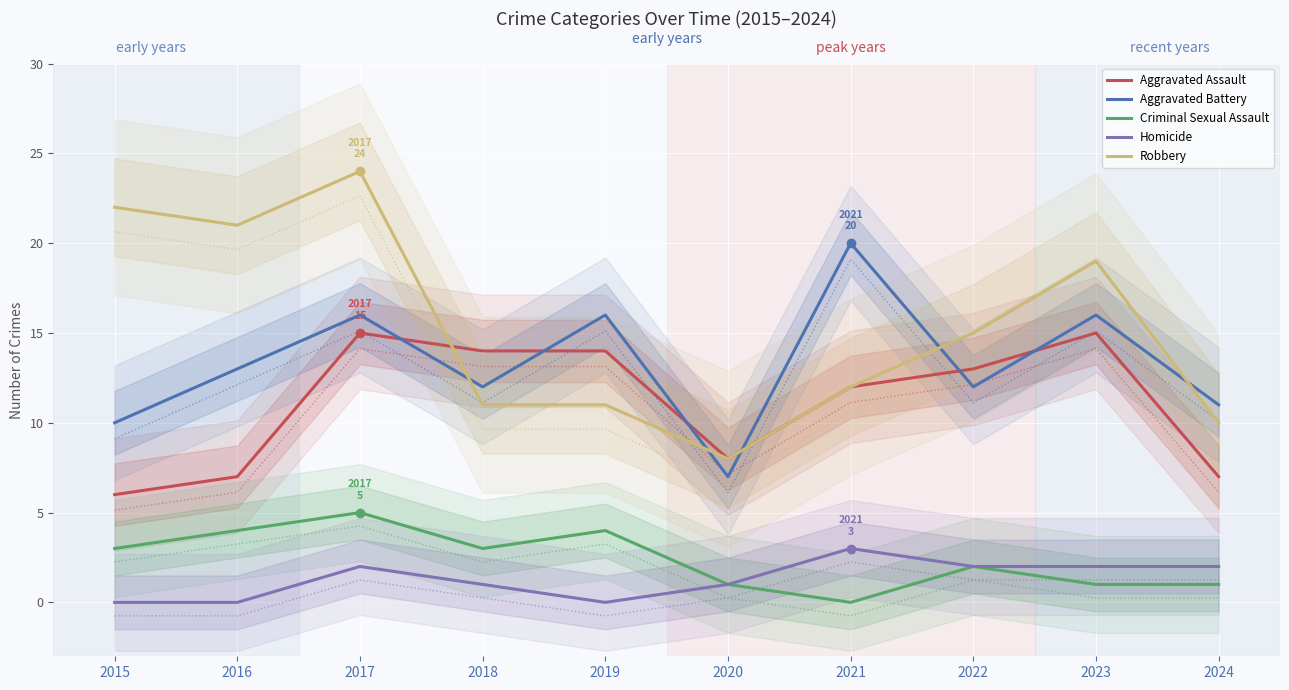

Which label corresponds to the smallest value in the chart?

2021